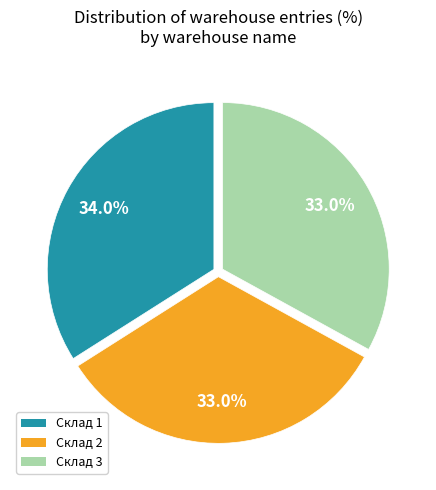

How many slices are in this pie chart?

3